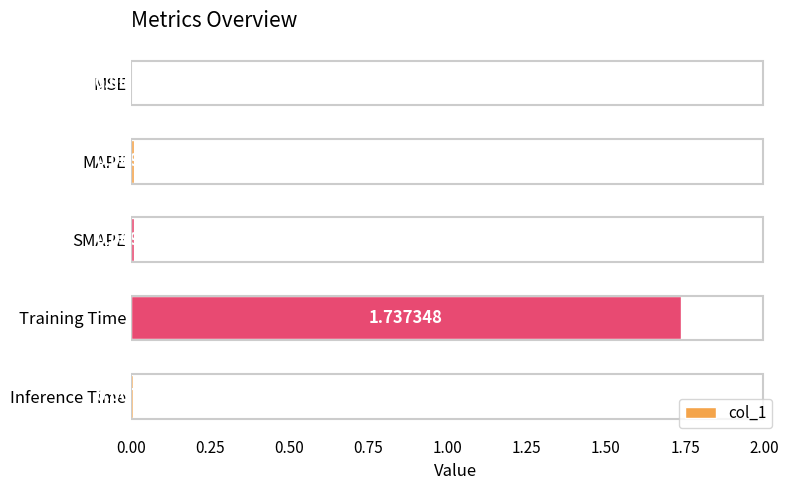

Which label corresponds to the largest value in the chart?

Training Time